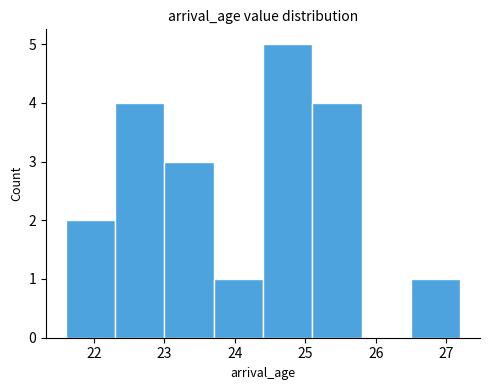

Reading left to right, transcribe this chart: for each bar, give the range it covers on the x-axis and its height. The values are not printed on the chart, so give them approximately, as read against the axis.

21.6 to 22.3: 2
22.3 to 23.0: 4
23.0 to 23.7: 3
23.7 to 24.4: 1
24.4 to 25.1: 5
25.1 to 25.8: 4
25.8 to 26.5: 0
26.5 to 27.2: 1